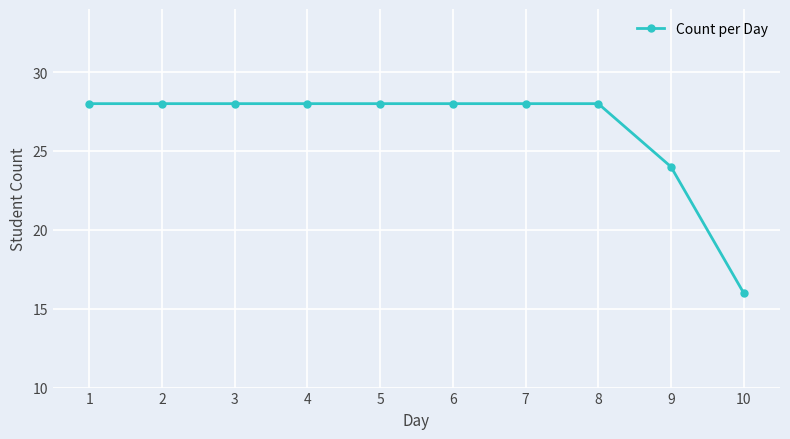

What is the difference between the second highest and second lowest values?

4